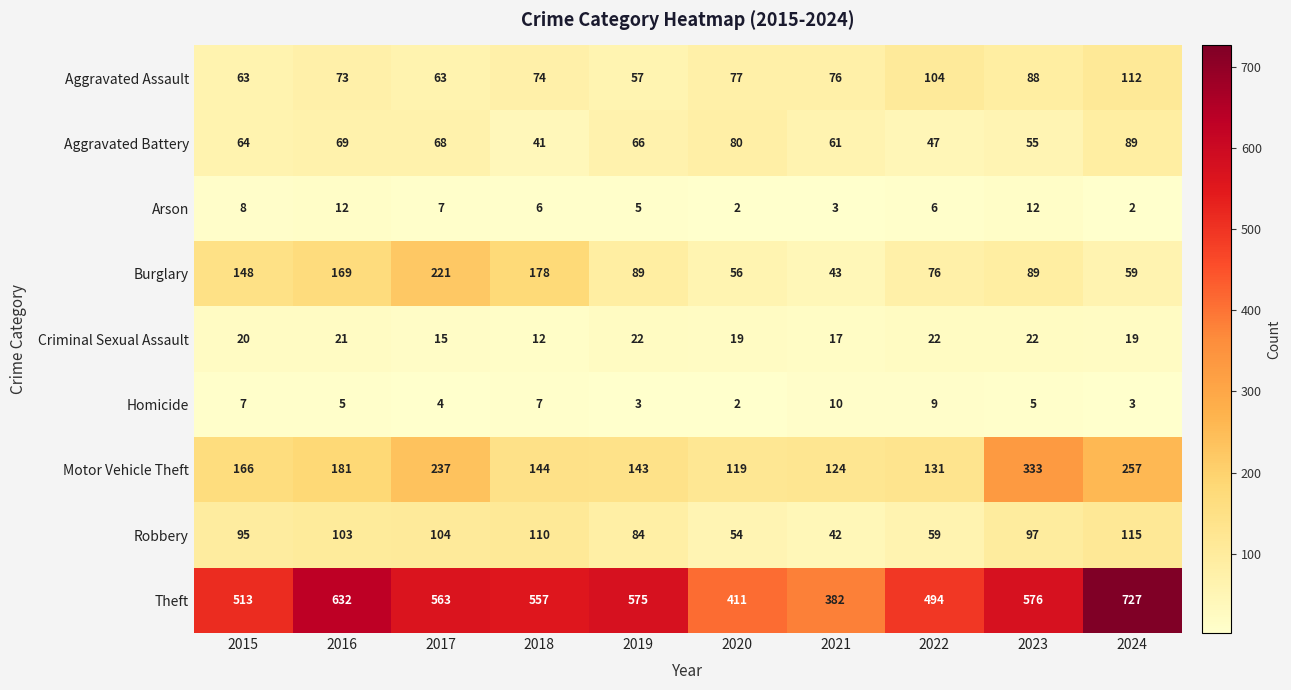

What is the greatest value displayed?

727